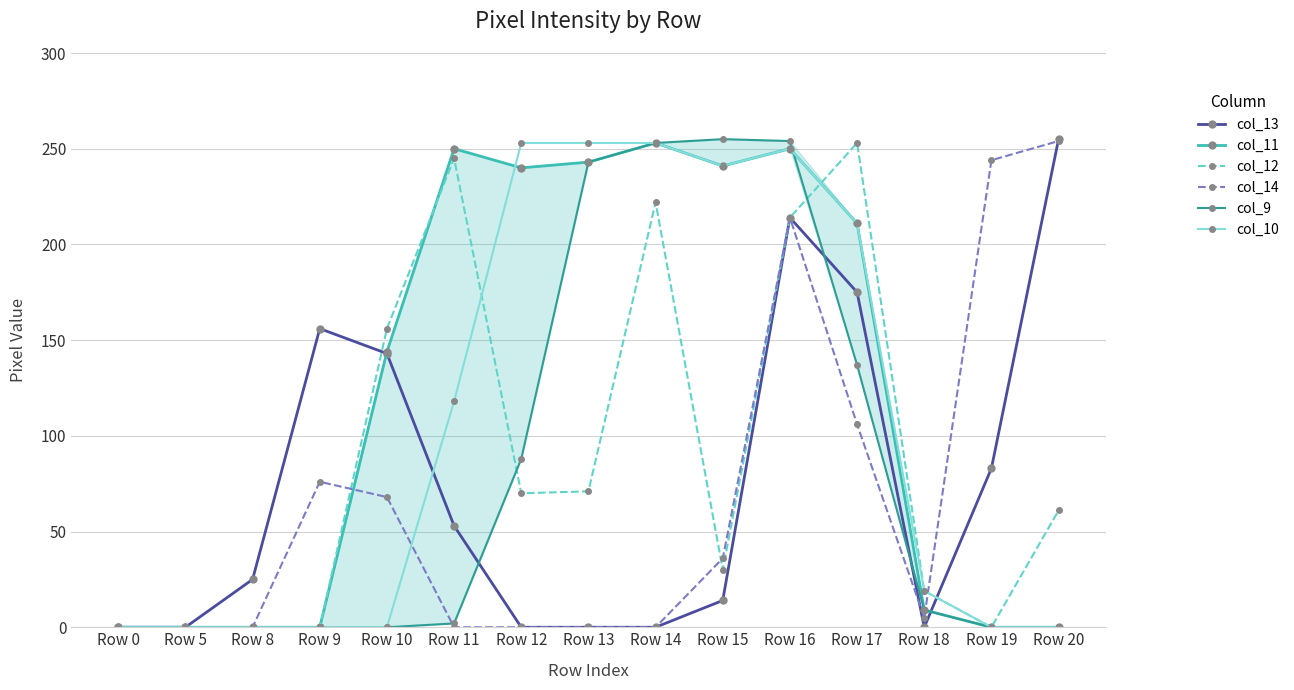

What is the highest value of the col_14 series?

254